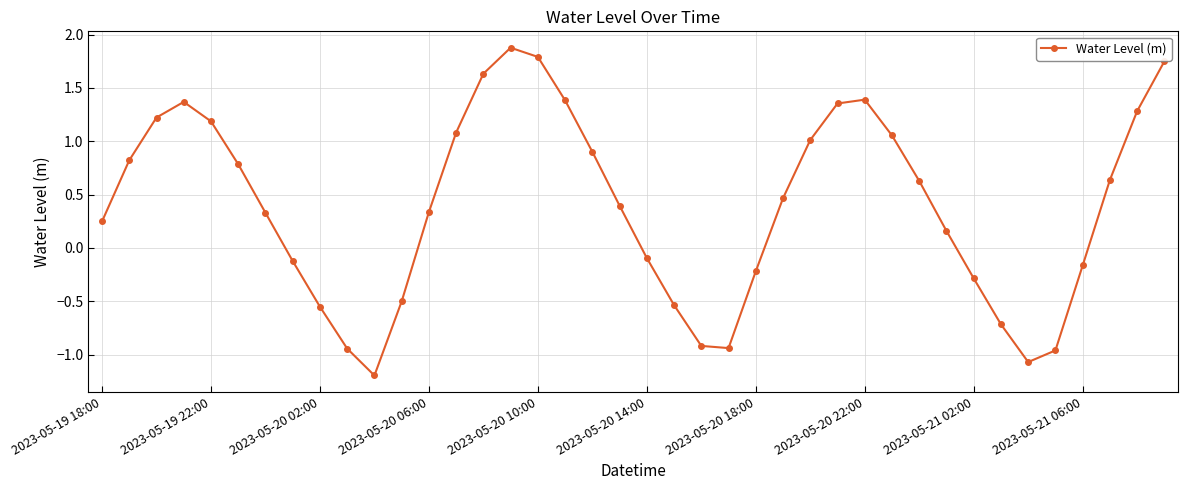

What is the value of the 20th point from the left?

0.4